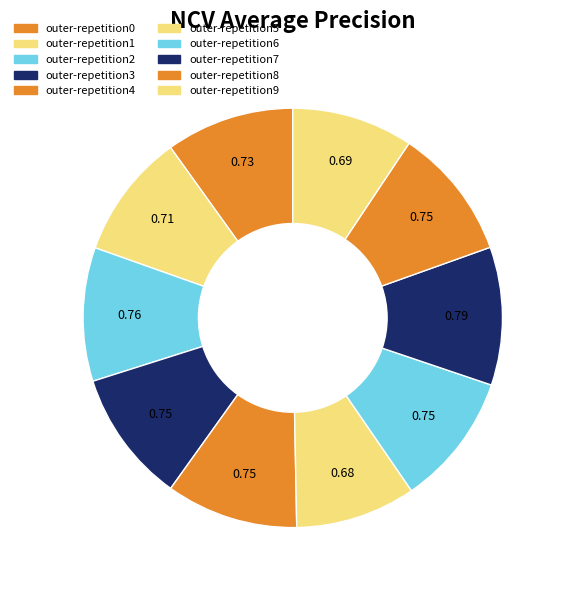

What portion of the pie excludes outer-repetition4?

89.8%